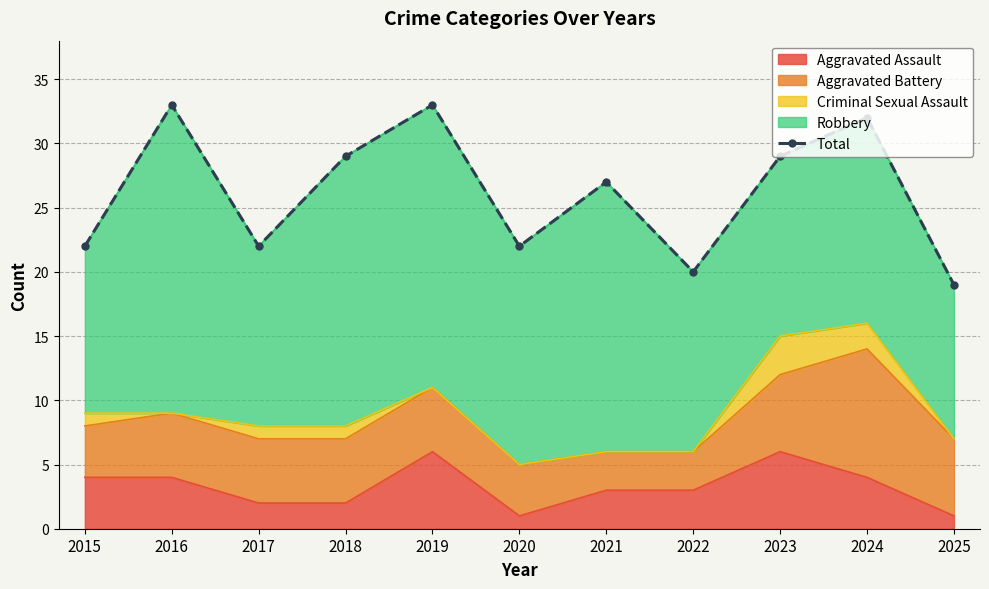

Which label corresponds to the largest value in the chart?

2016